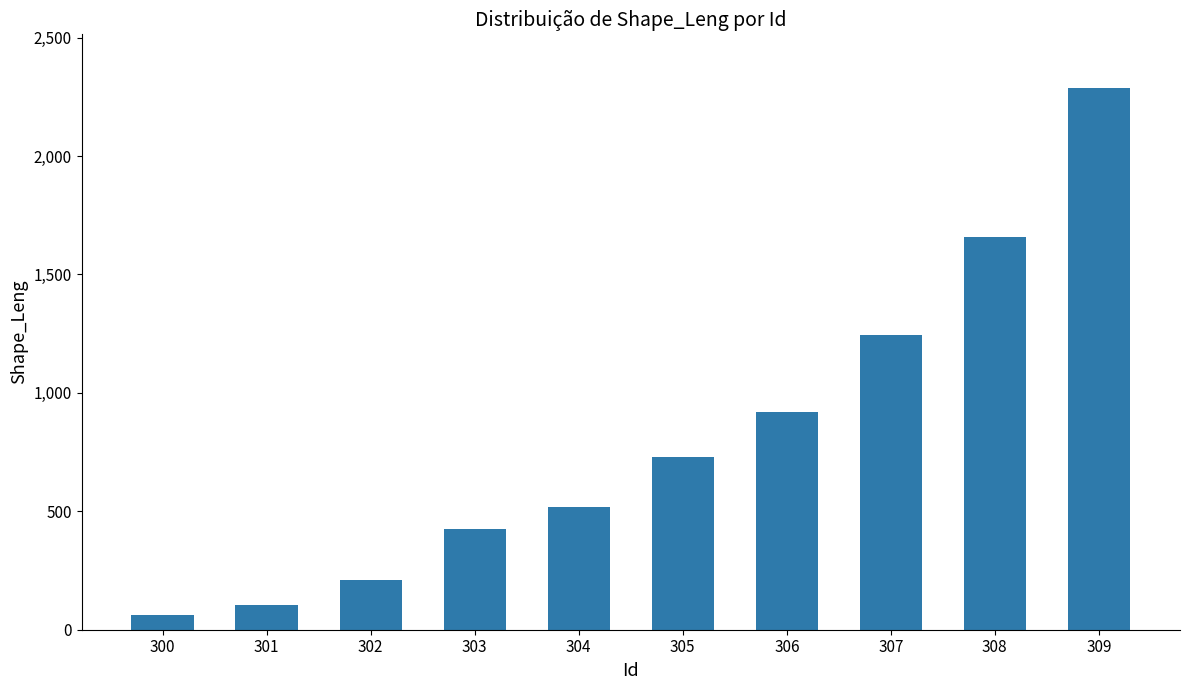

Between 301 and 300, which is larger?

301